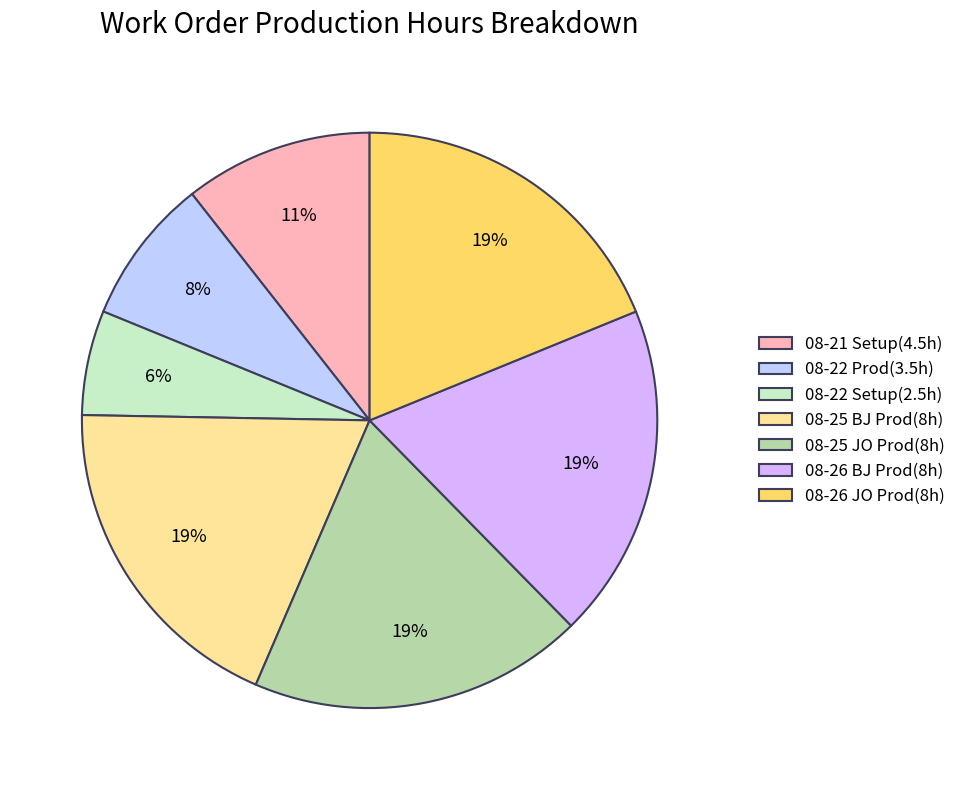

How many slices are in this pie chart?

7